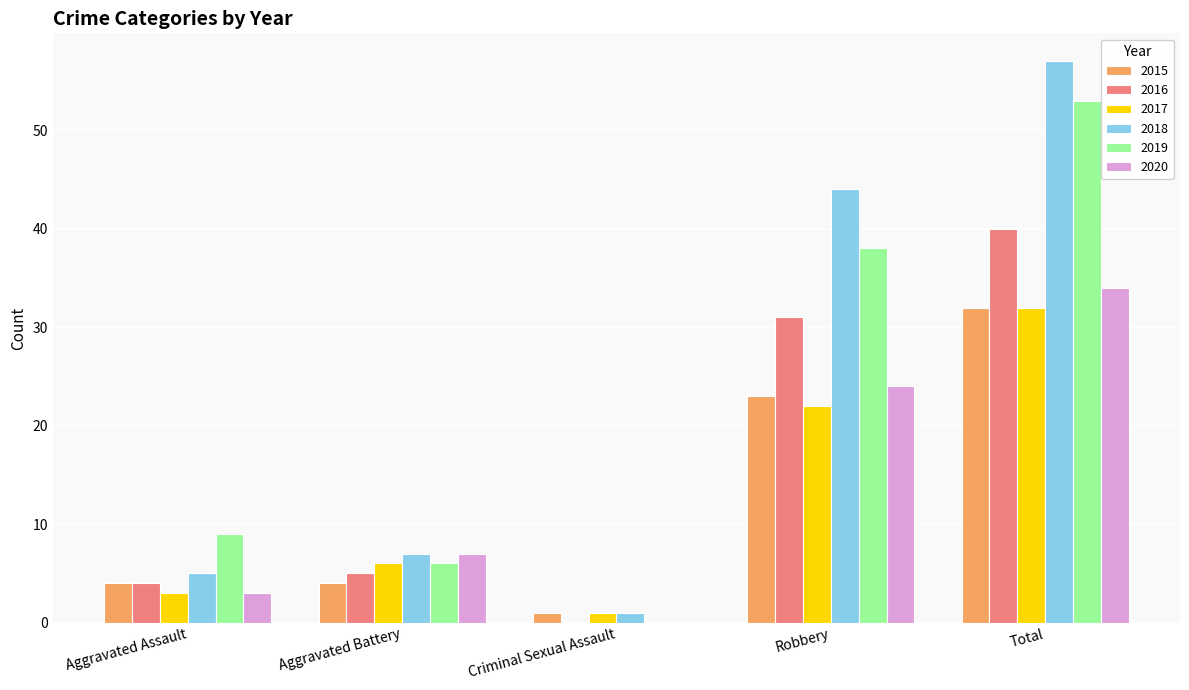

True or false: 2020 has a value of 34 at Total.

True